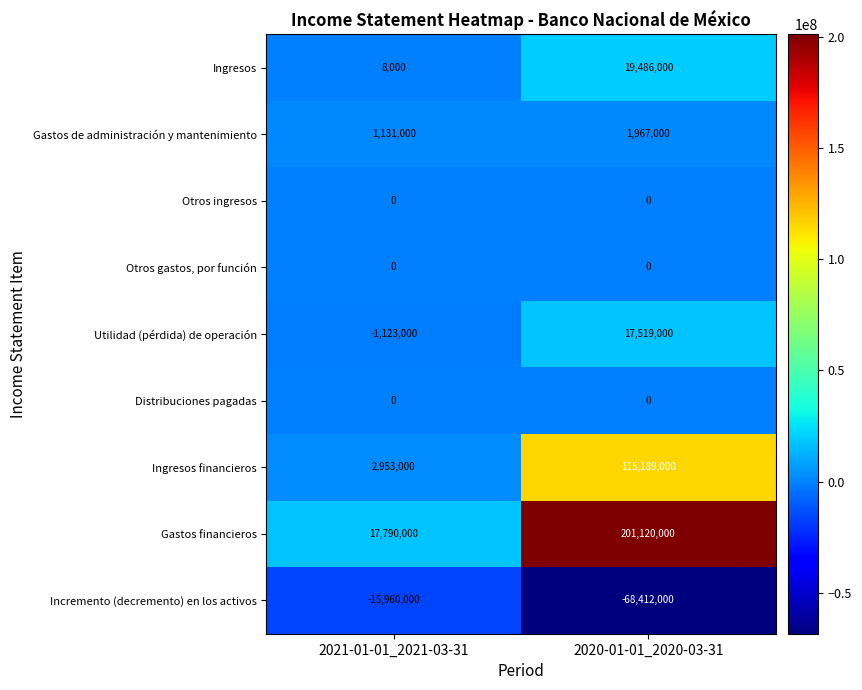

How many categories are shown in the chart?

2